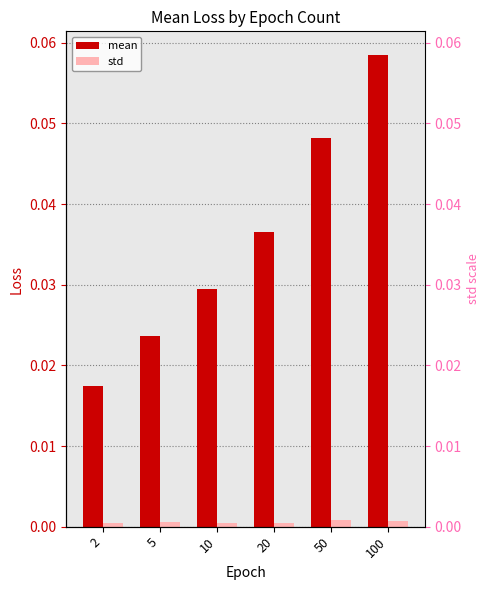

Which series has the widest spread of values?

mean